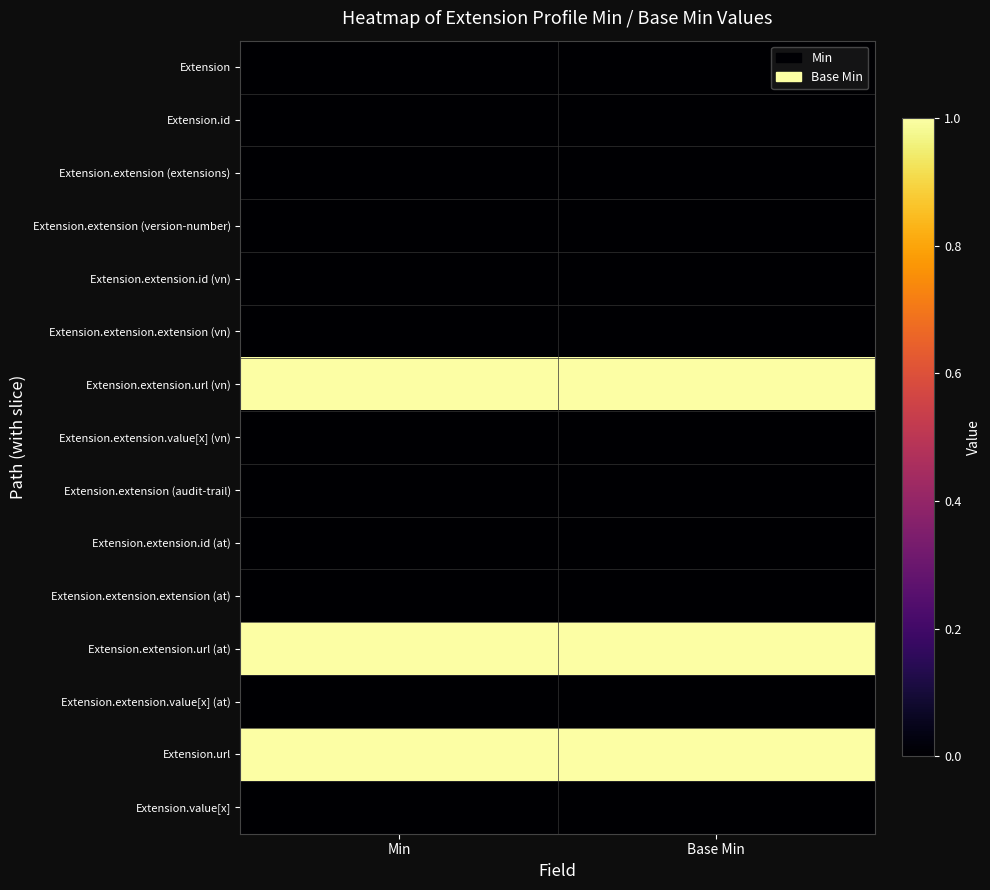

Rank the series by their maximum value, from lowest to highest.

Extension, Extension.id, Extension.extension (extensions), Extension.extension (version-number), Extension.extension.id (vn), Extension.extension.extension (vn), Extension.extension.value[x] (vn), Extension.extension (audit-trail), Extension.extension.id (at), Extension.extension.extension (at), Extension.extension.value[x] (at), Extension.value[x], Extension.extension.url (vn), Extension.extension.url (at), Extension.url